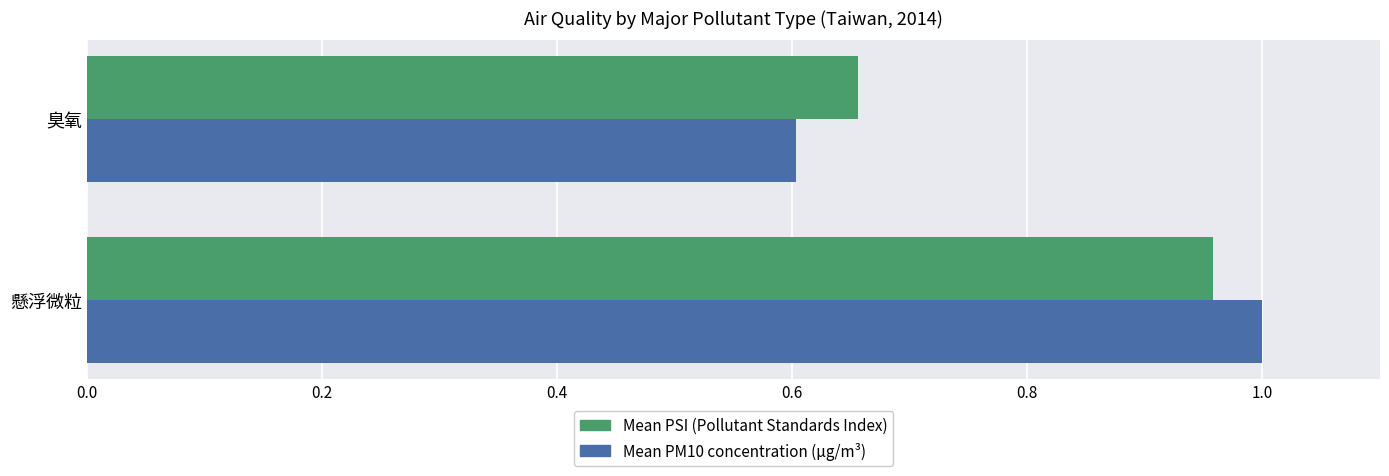

True or false: Mean PM10 concentration (μg/m³) has a value of 0.2 at 臭氧.

False